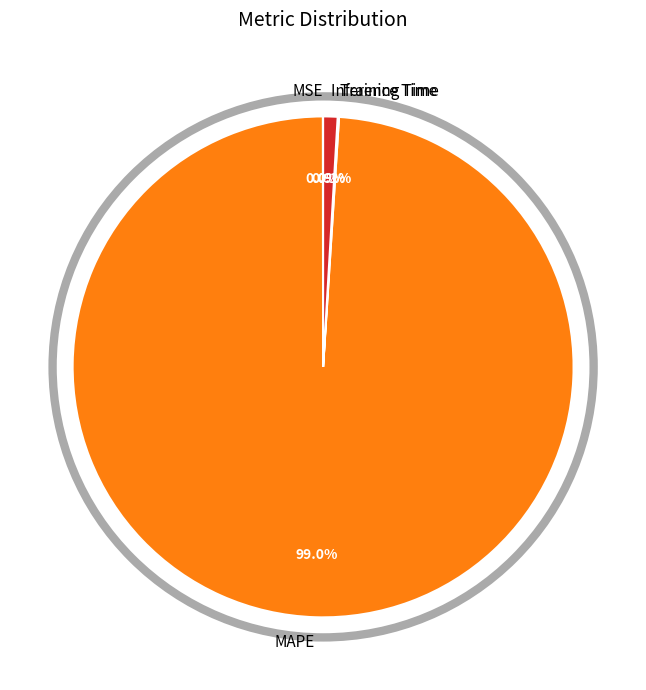

Combined, what portion of the pie is MAPE and Inference Time?

99.9%